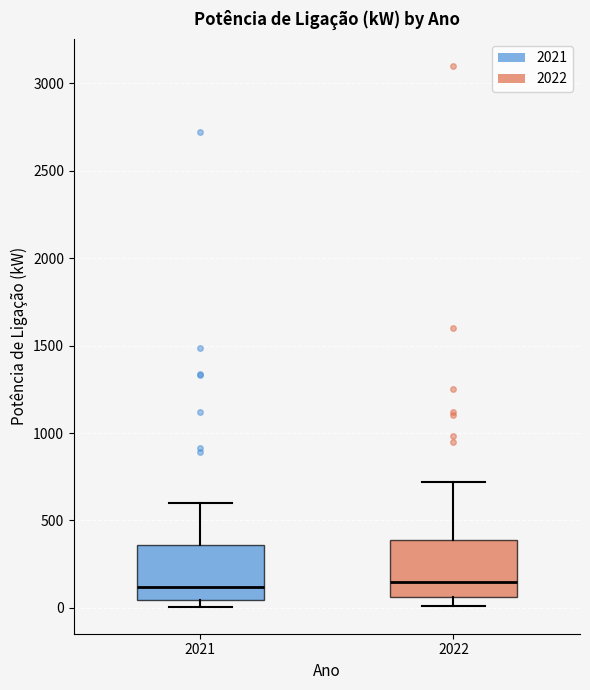

Where does the median line of the box at x = 2021 sit on the y-axis? The values are not printed on the chart, so give them approximately, as read against the axis.

100